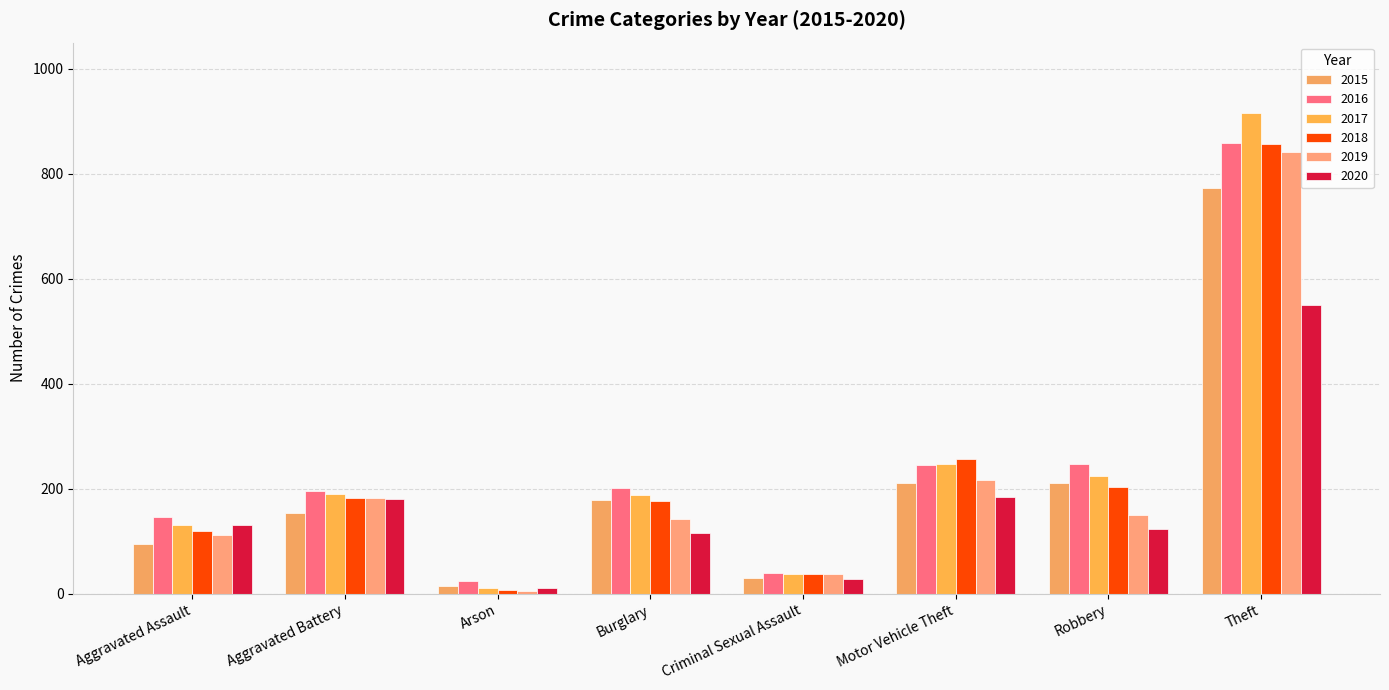

Are the bars horizontal?

No